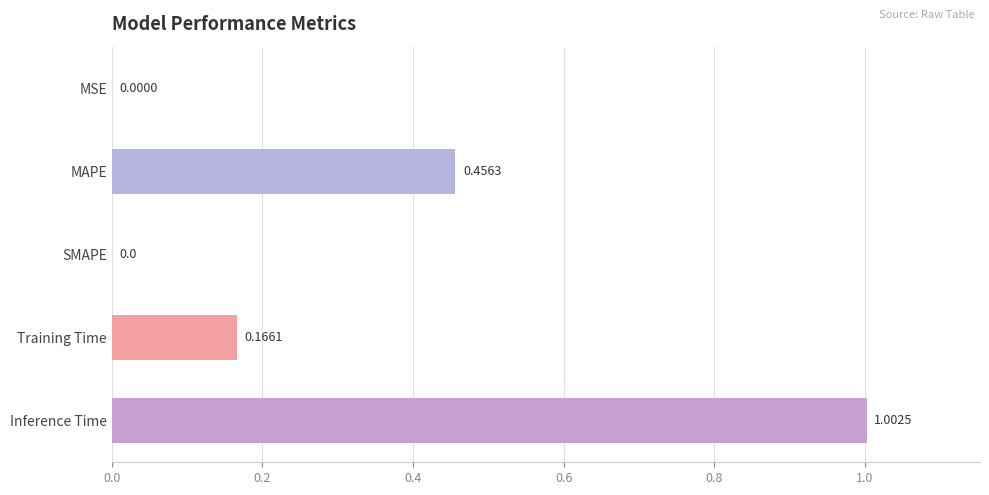

How many values exceed 0?

4